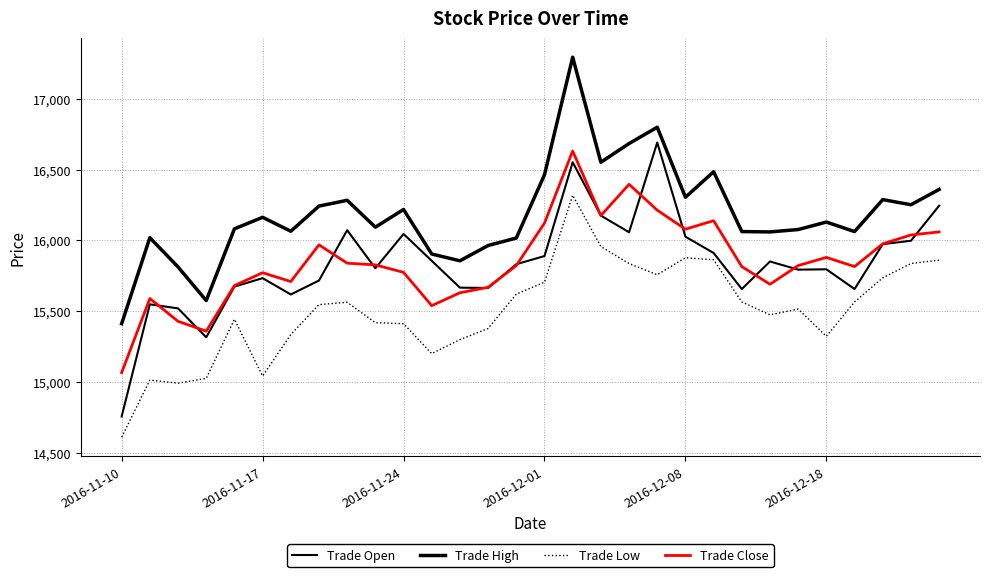

True or false: Trade Open and Trade Close intersect in this chart.

True